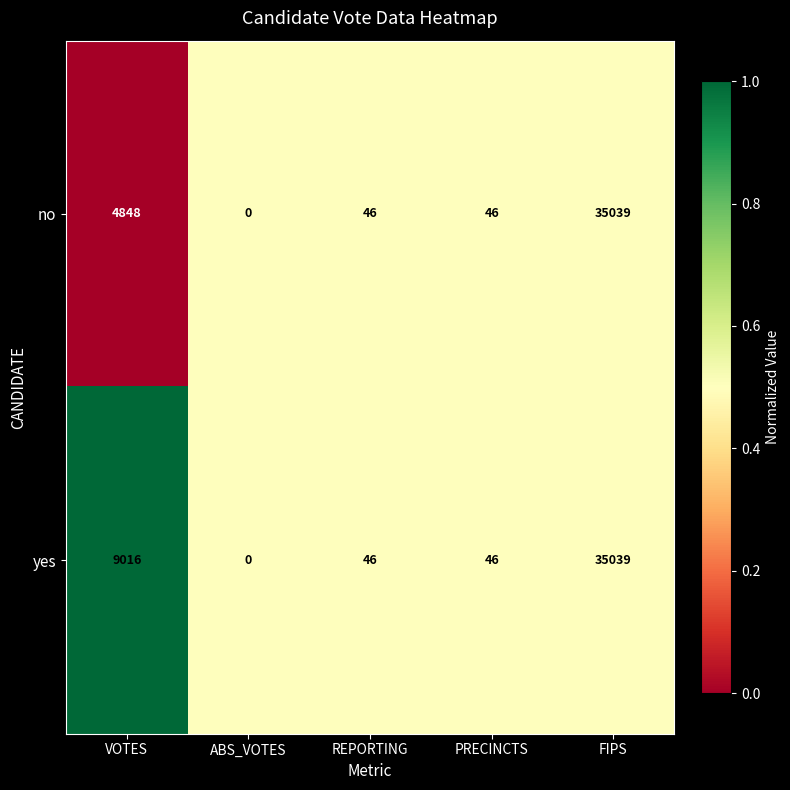

What is the difference between the maximum and minimum values in the no series?

35039